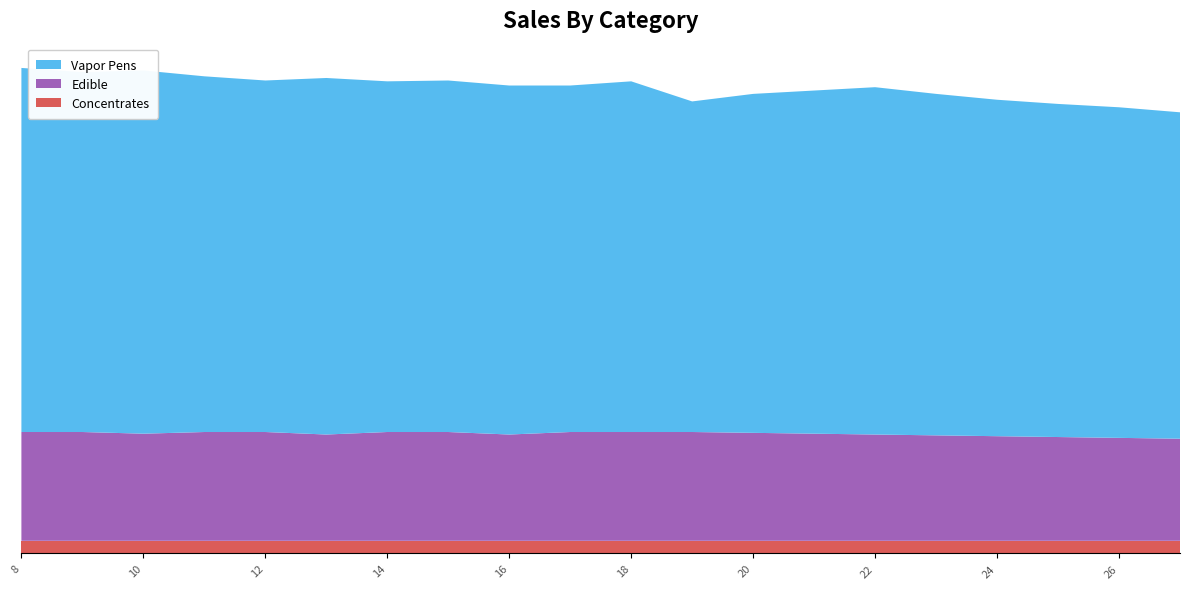

Reading right to left, what are all the values shown in this chart?

col_3: 27=15	26=15	25=15	24=15	23=15	22=15	21=15	20=15	19=15	18=15	17=15	16=15	15=15	14=15	13=15	12=15	11=15	10=15	9=15	8=15
col_2: 27=122	26=123	25=124	24=125	23=126	22=127	21=128	20=129	19=130	18=130	17=130	16=127	15=130	14=130	13=127	12=130	11=130	10=128	9=130	8=130
col_1: 27=390	26=395	25=398	24=402	23=408	22=415	21=410	20=405	19=395	18=419	17=414	16=417	15=420	14=419	13=426	12=420	11=425	10=434	9=430	8=435